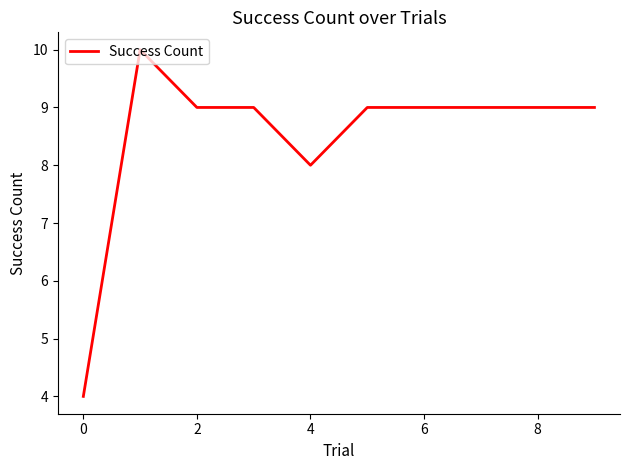

What is the minimum value shown in the chart?

4